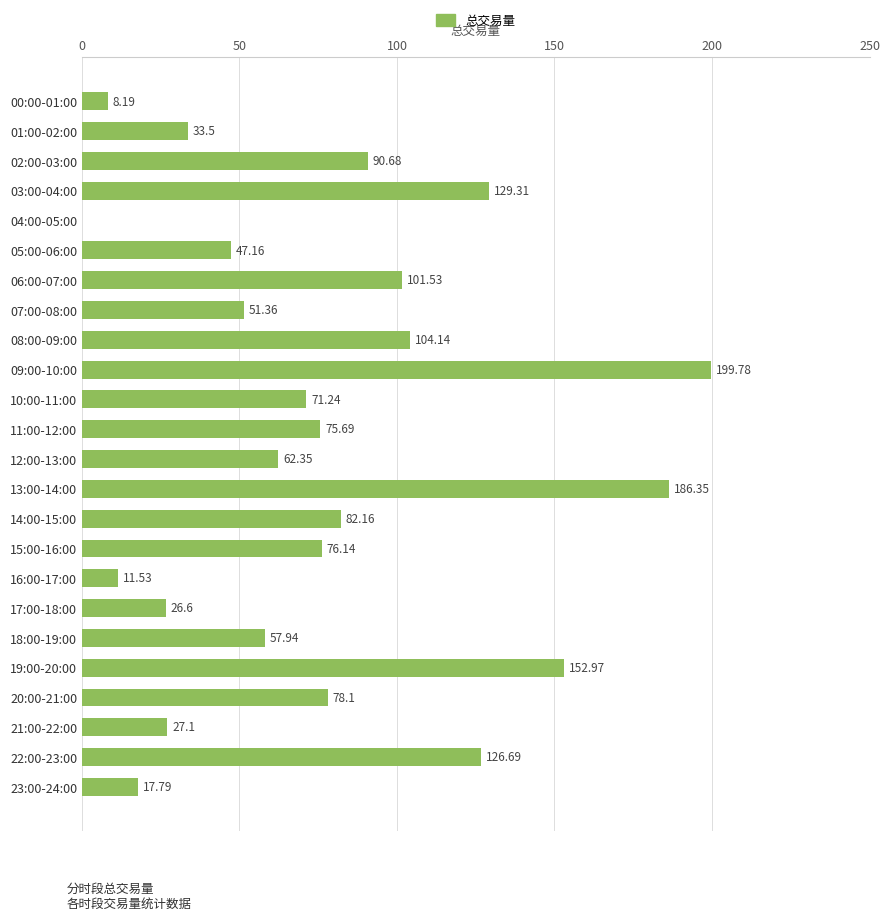

Which has a higher value, 06:00-07:00 or 23:00-24:00?

06:00-07:00